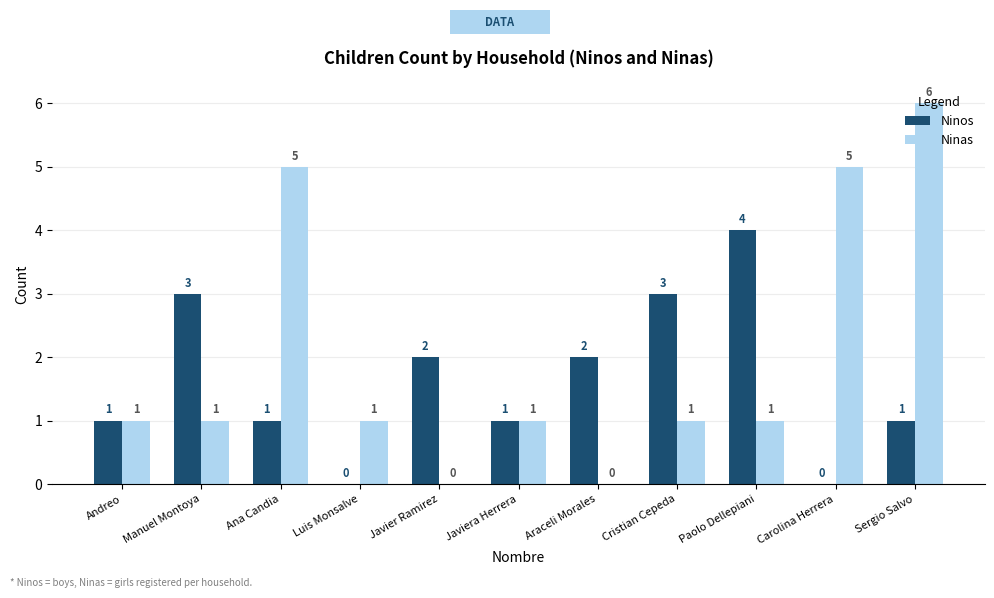

Reading left to right, what are all the values shown in this chart?

Ninos: 1	3	1	0	2	1	2	3	4	0	1
Ninas: 1	1	5	1	0	1	0	1	1	5	6